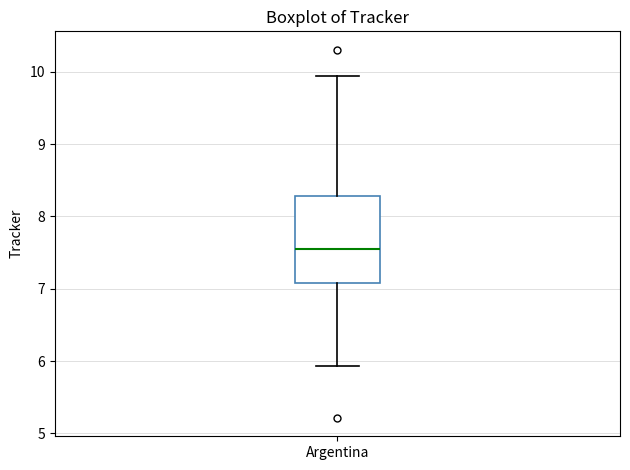

Where is the lower edge of the box for Argentina on the y-axis? The values are not printed on the chart, so give them approximately, as read against the axis.

7.1